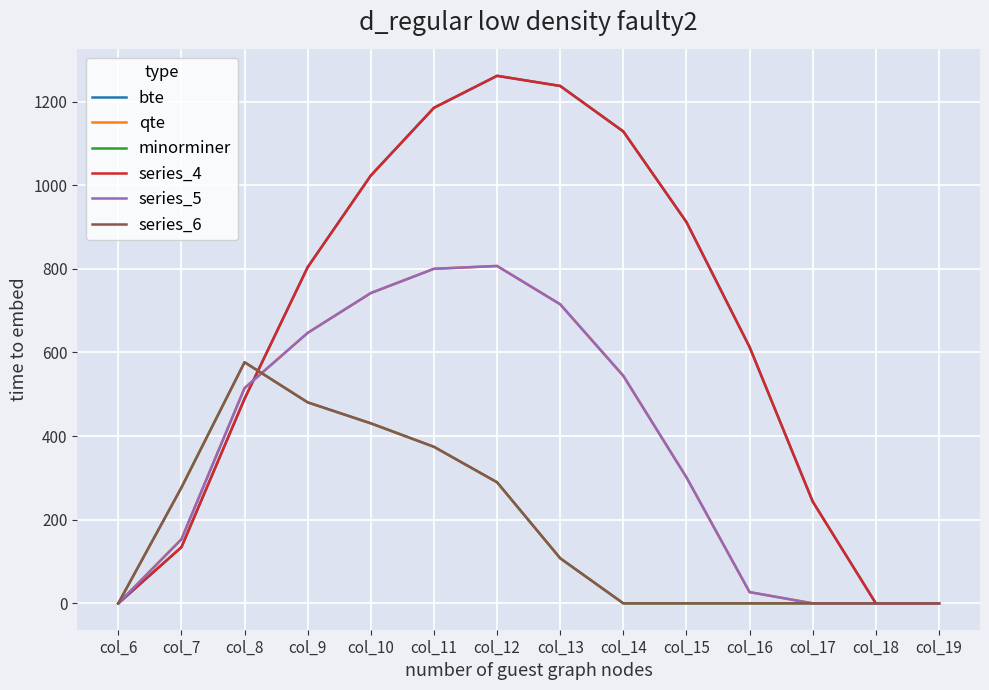

Is this an area chart (filled region under the line)?

No